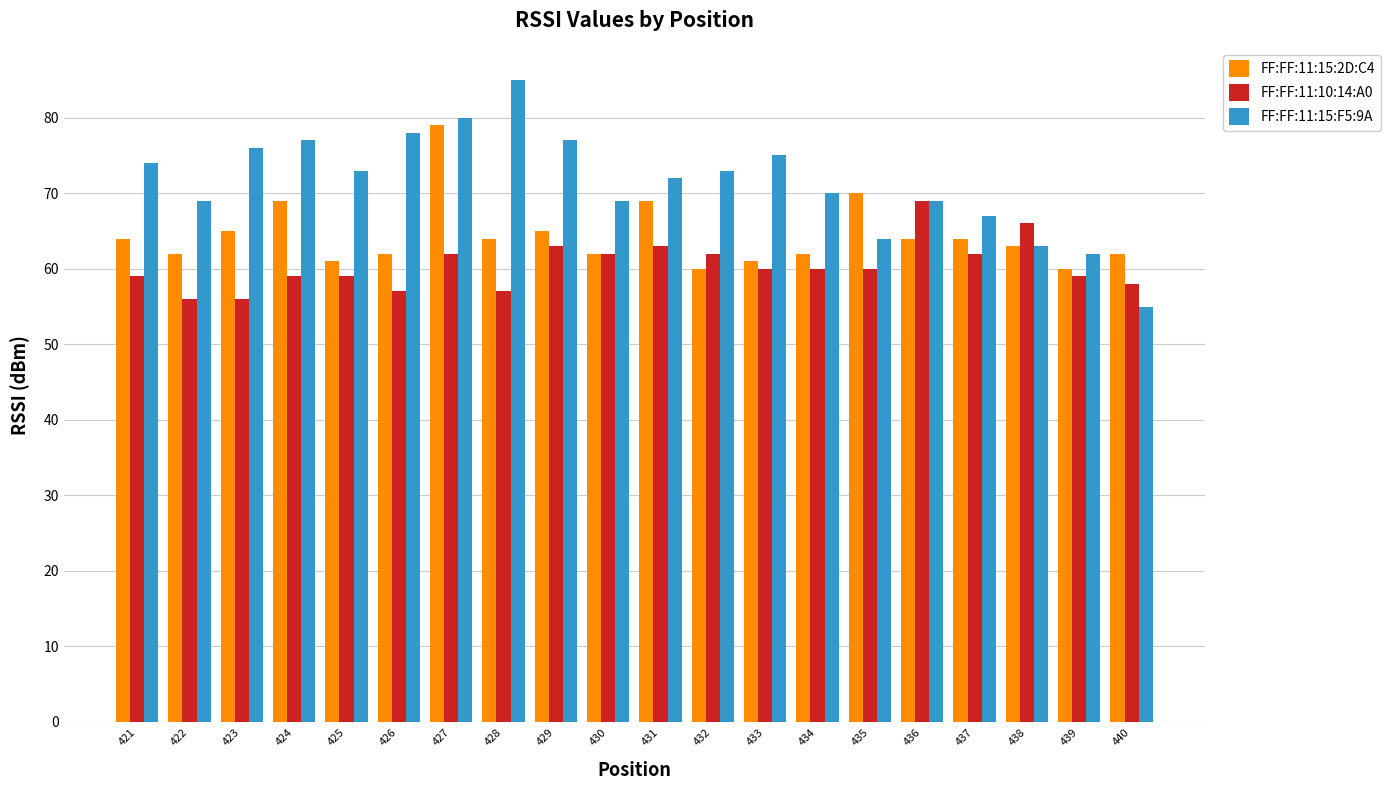

How many categories are shown in the chart?

20